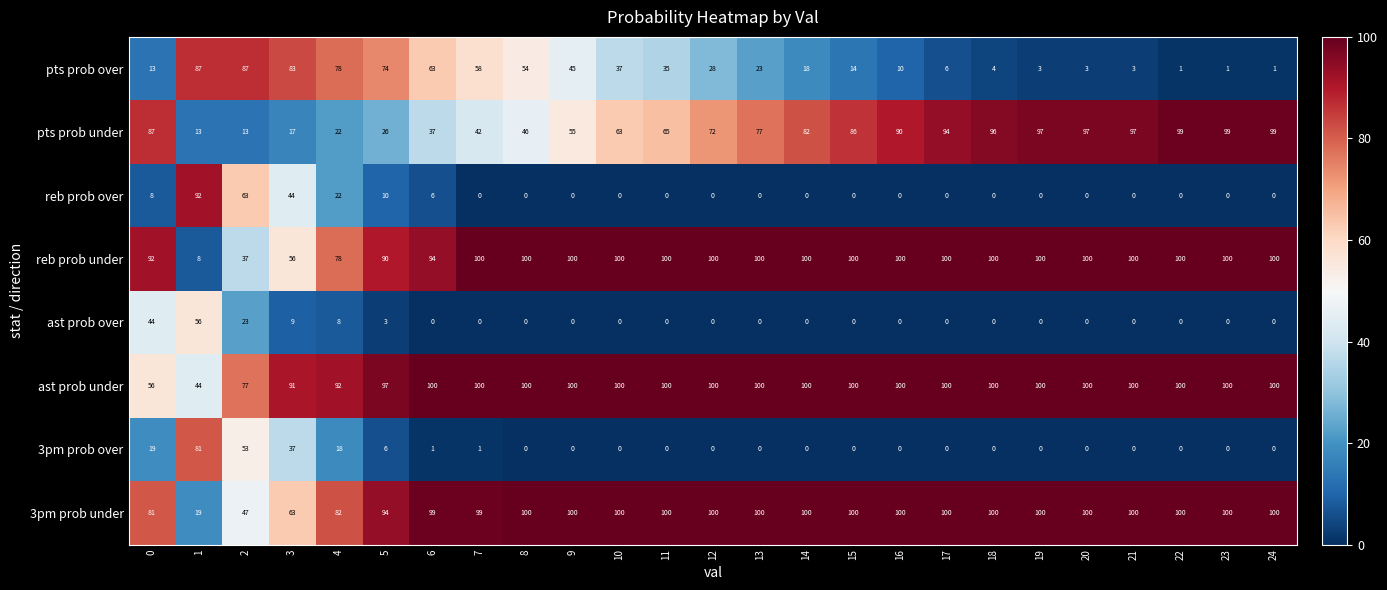

What is the highest value of the ast prob under series?

100